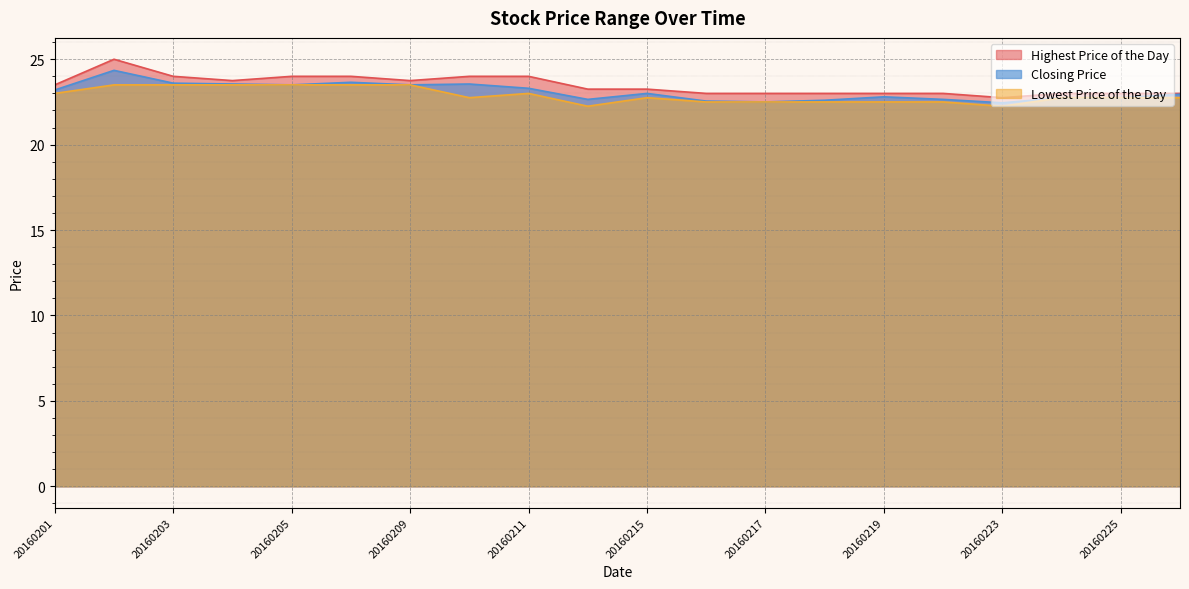

True or false: Closing Price and Lowest Price of the Day cross at least once.

False